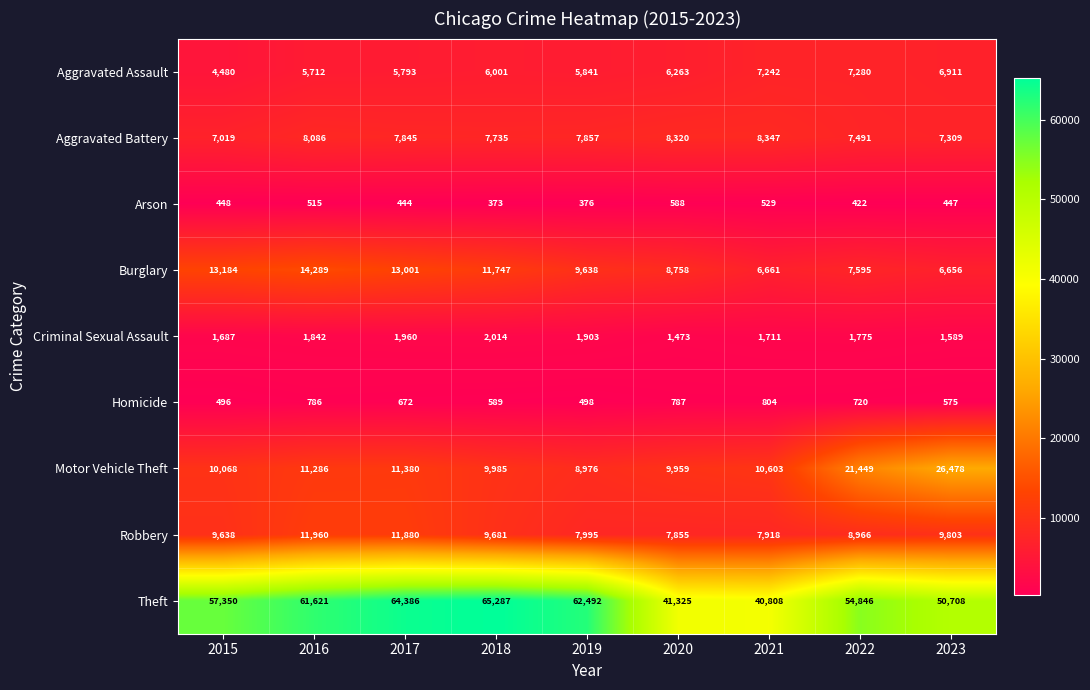

What is the smallest value displayed?

373